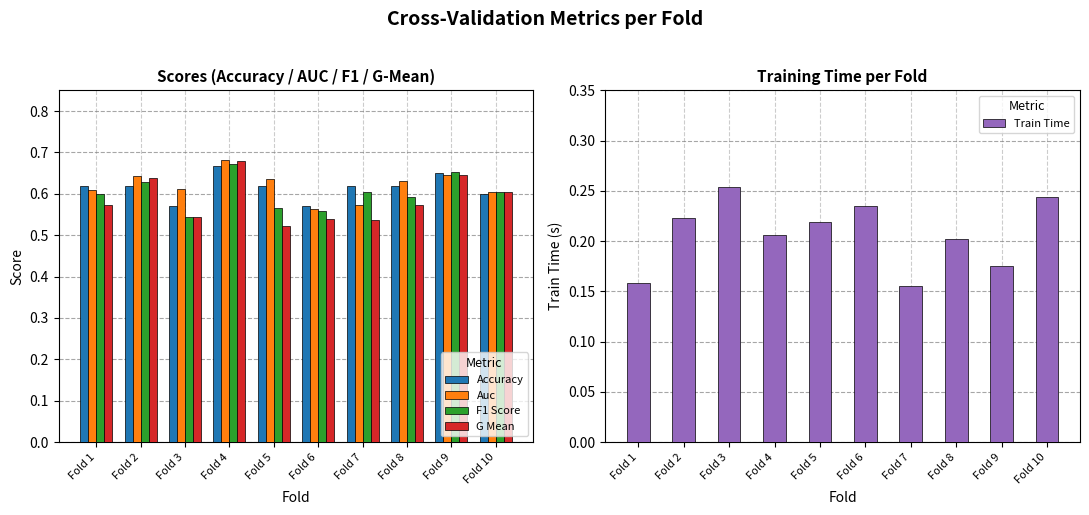

At how many categories does at least one series exceed 0?

10